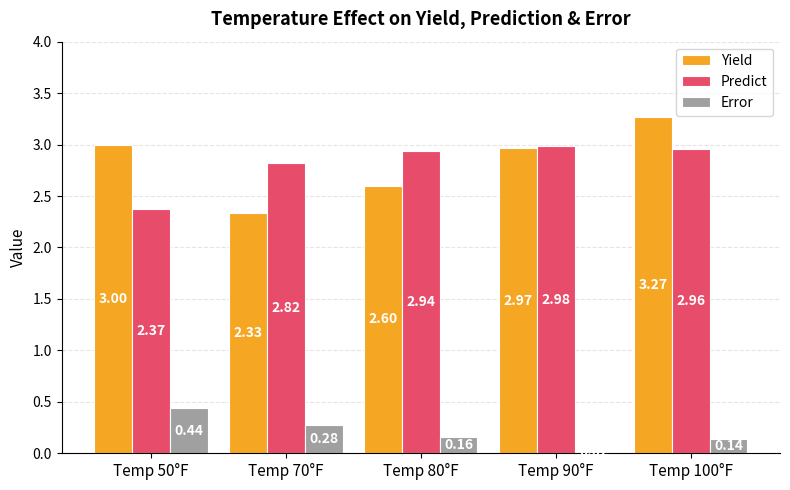

At which label is Predict closest to 2?

Temp 50°F